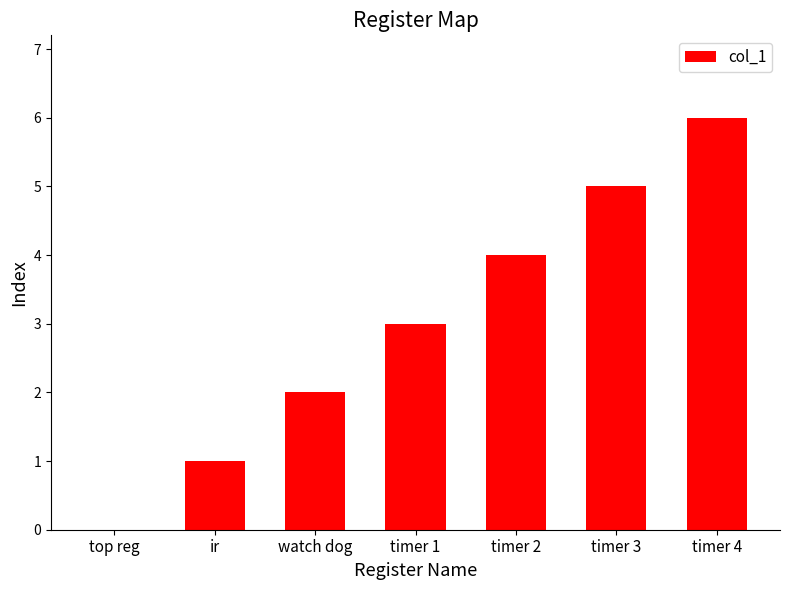

Is it true that the value at timer 3 is 5?

True